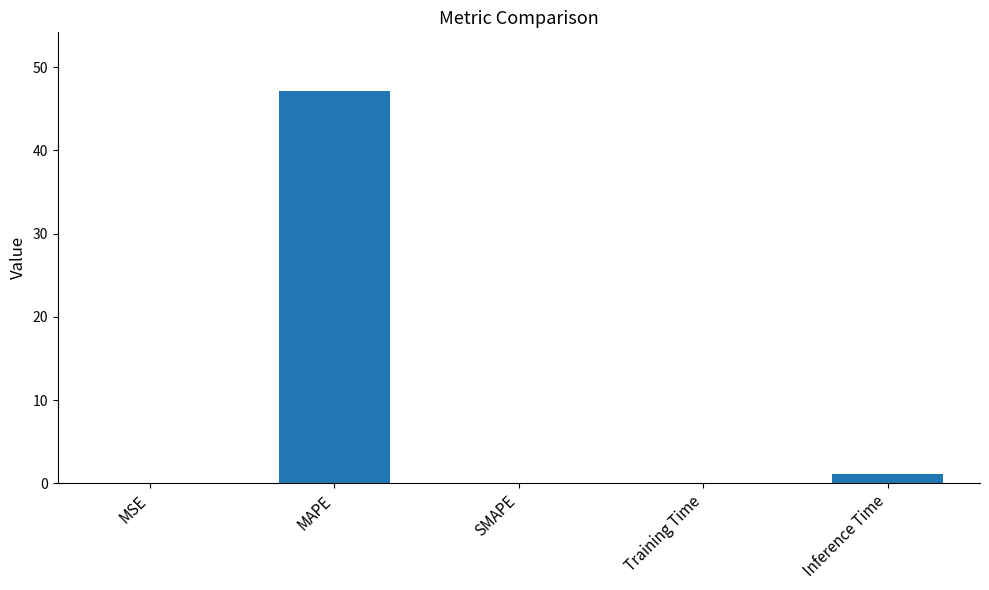

At which label is the value closest to 23?

Inference Time